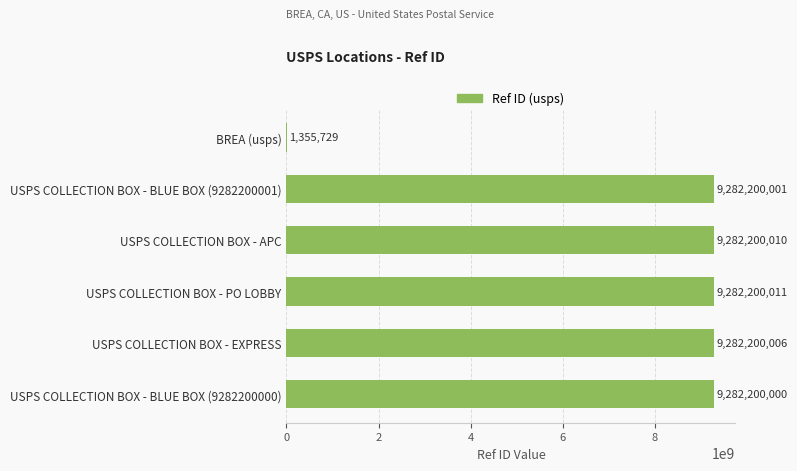

What is the change in value from USPS COLLECTION BOX - APC to USPS COLLECTION BOX - BLUE BOX (9282200000)?

-10